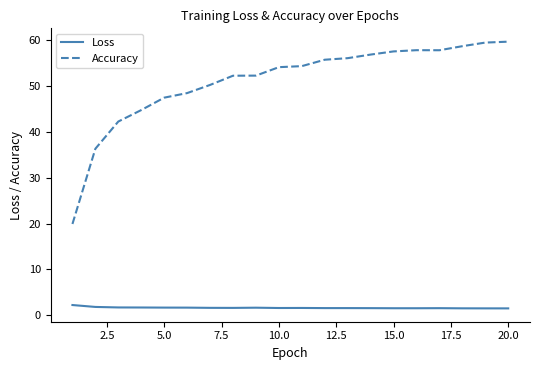

What is the highest value of the Loss series?

2.2